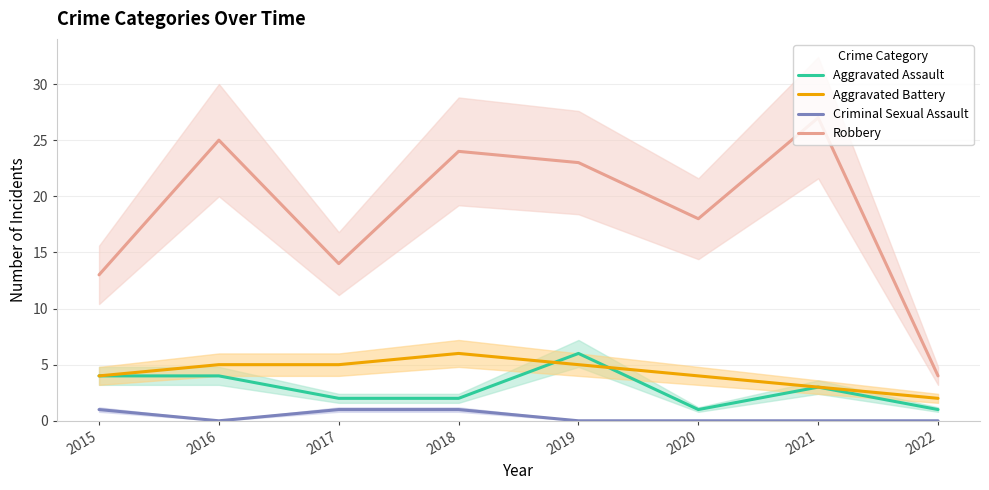

At 2017, list the series in order from largest to smallest.

Robbery, Aggravated Battery, Aggravated Assault, Criminal Sexual Assault